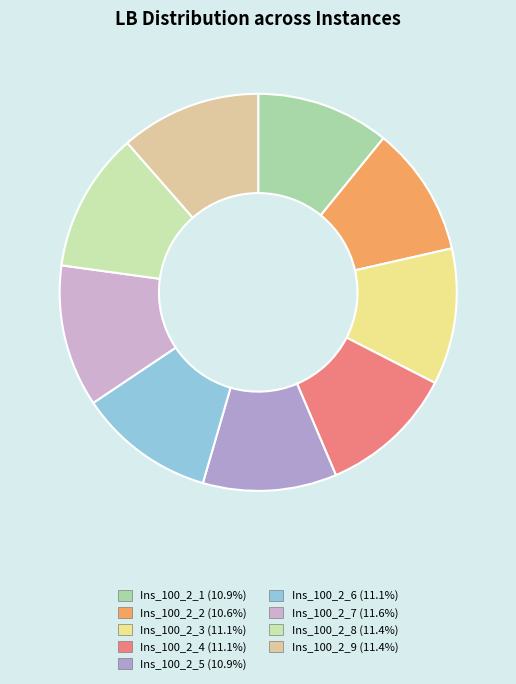

Count the number of slices in the pie.

9